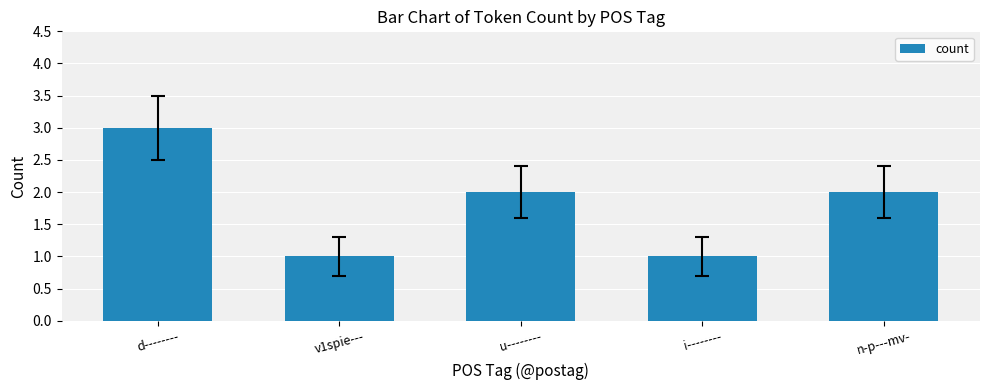

How many values are below 2?

2